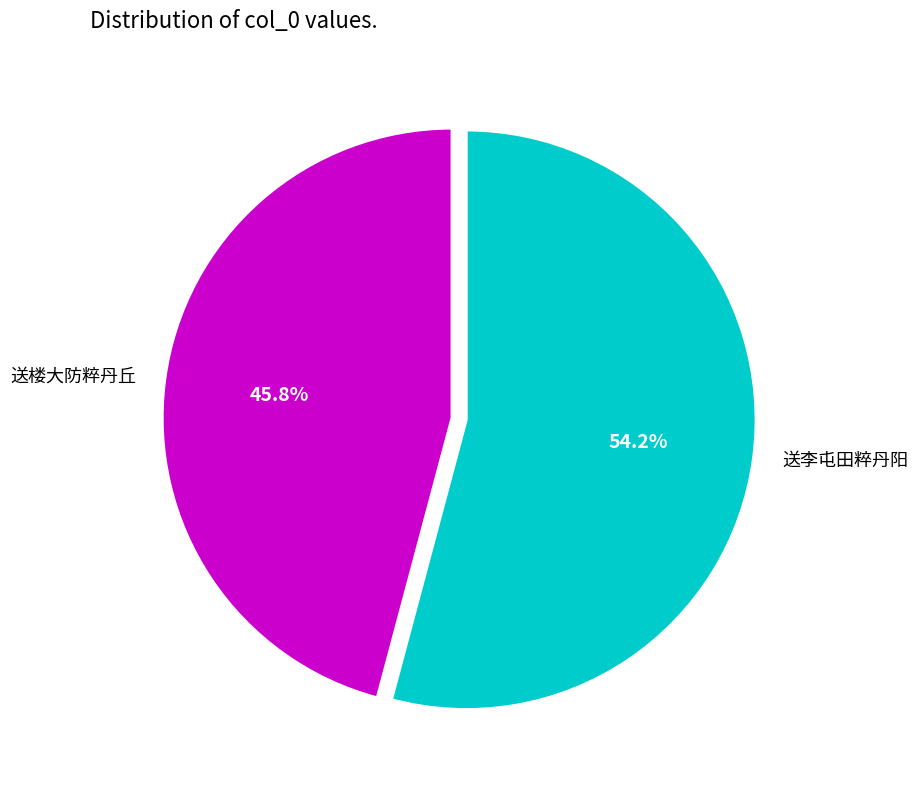

Rank the categories by value from lowest to highest.

送楼大防粹丹丘, 送李屯田粹丹阳